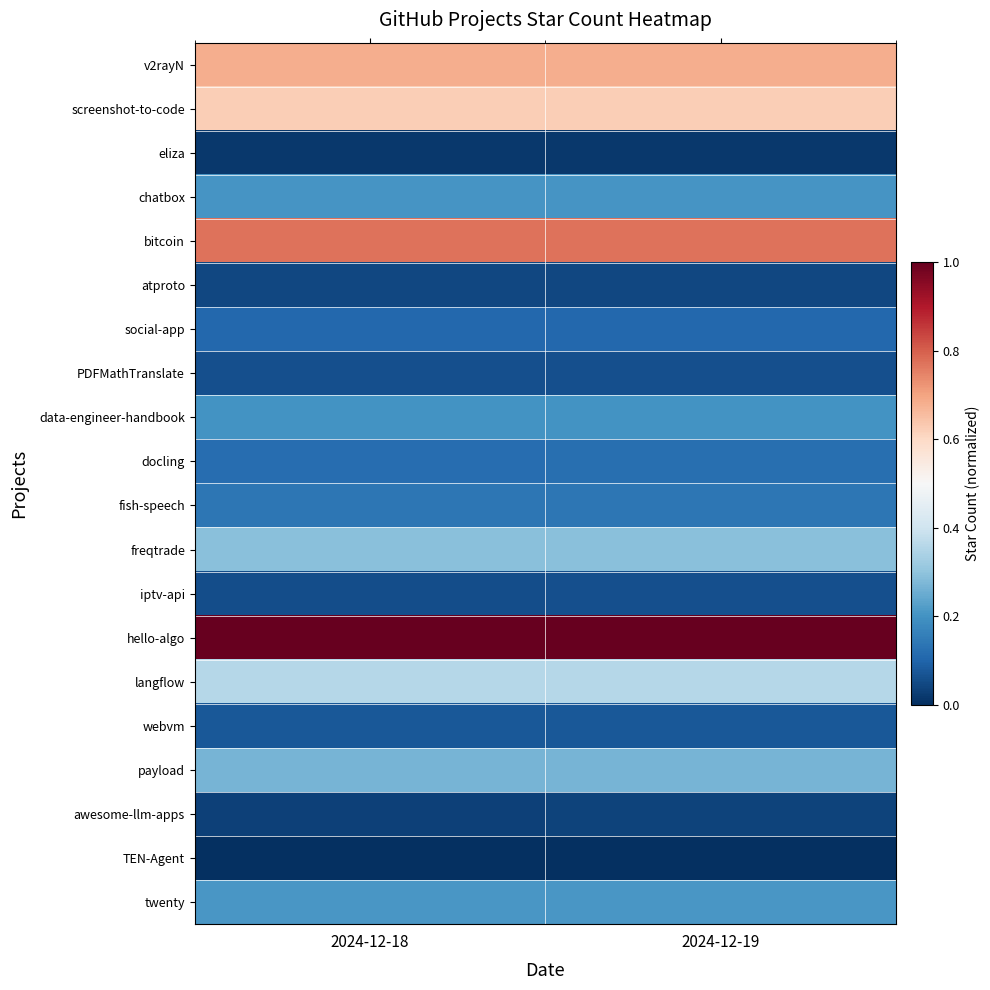

At how many categories does at least one series exceed 0?

2